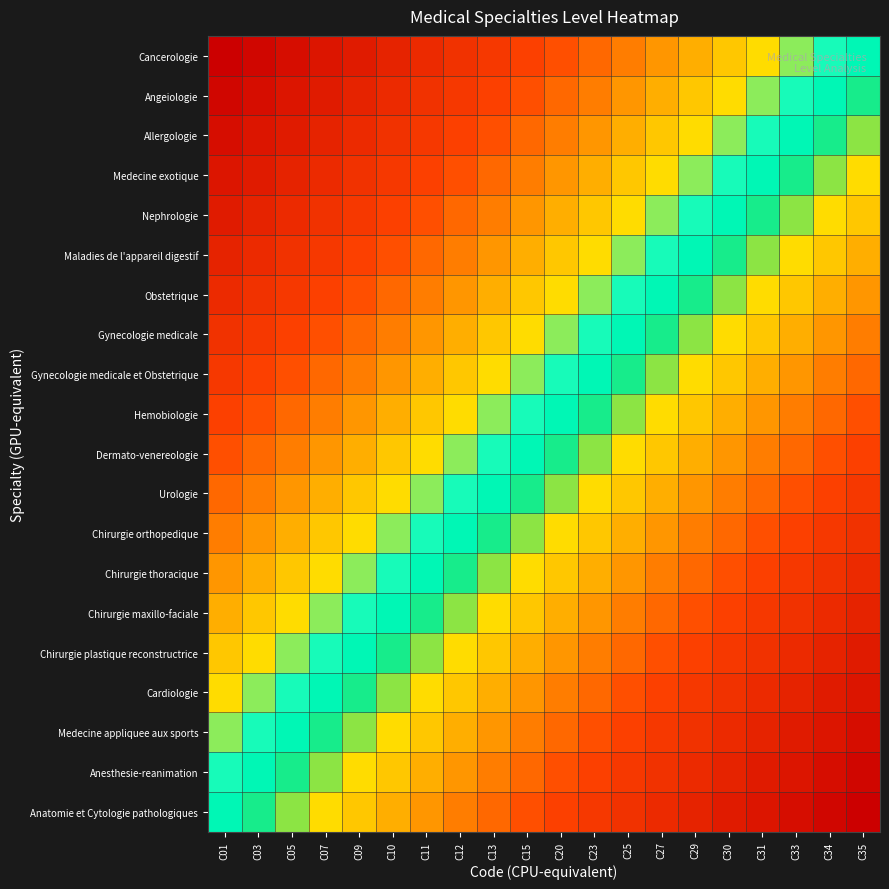

What is the difference between the highest and lowest values at C13?

1.0